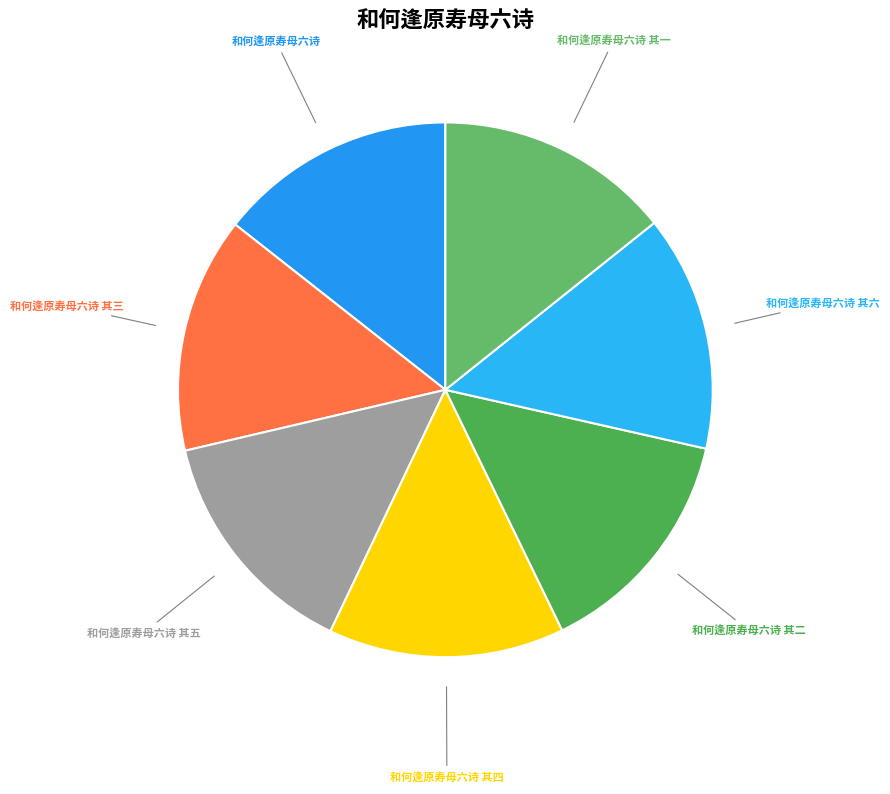

To the nearest percent, what percentage of the pie is 和何逢原寿母六诗 其四?

14%